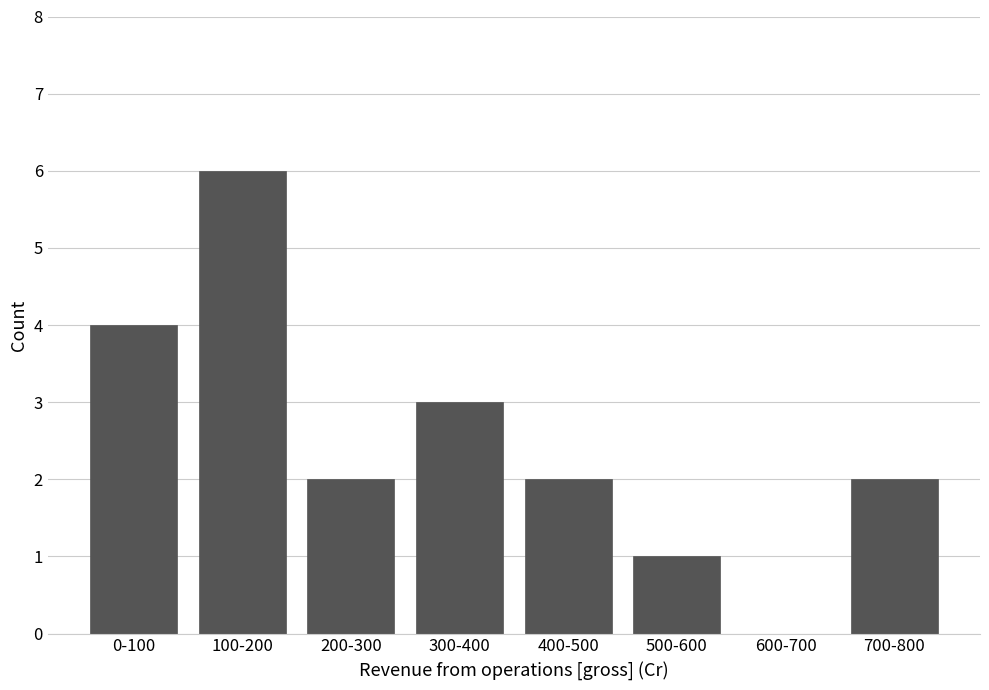

Reading left to right, list all the values displayed in this chart.

0-100=4	100-200=6	200-300=2	300-400=3	400-500=2	500-600=1	600-700=0	700-800=2